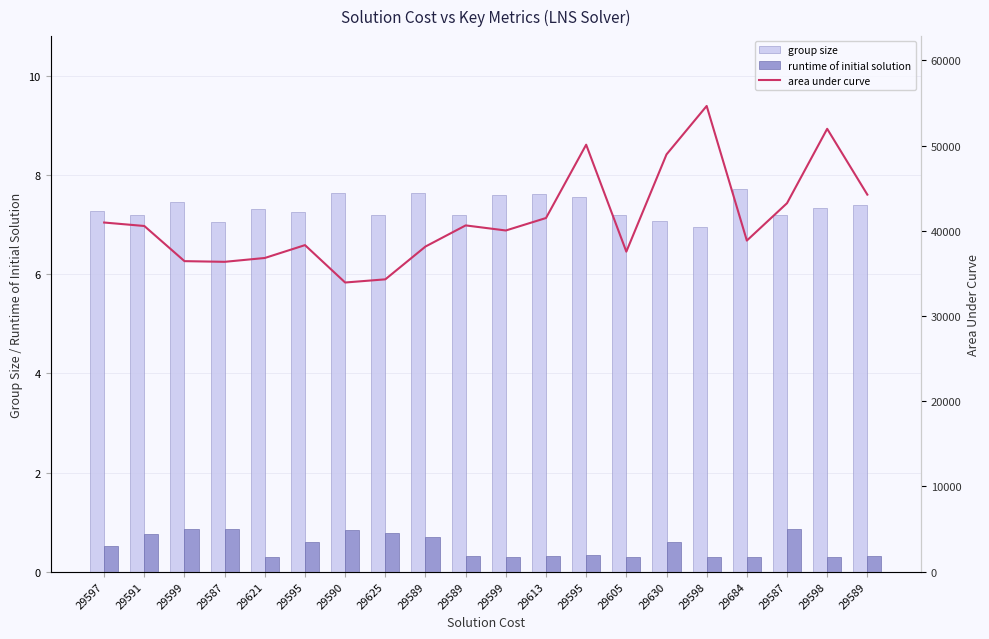

What are all the series names shown in the legend?

group size, runtime of initial solution, area under curve